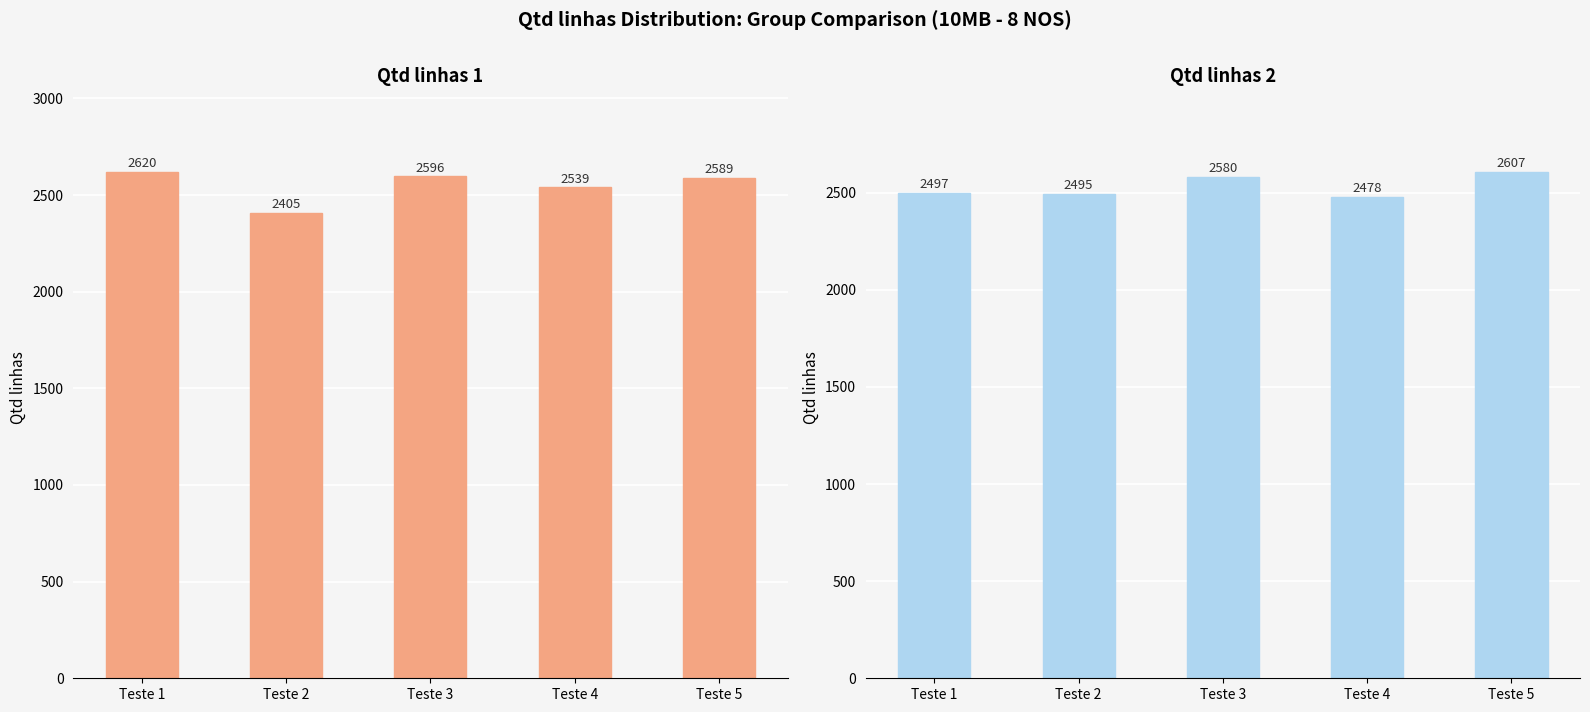

What are all the series names shown in the legend?

Qtd linhas 1, Qtd linhas 2